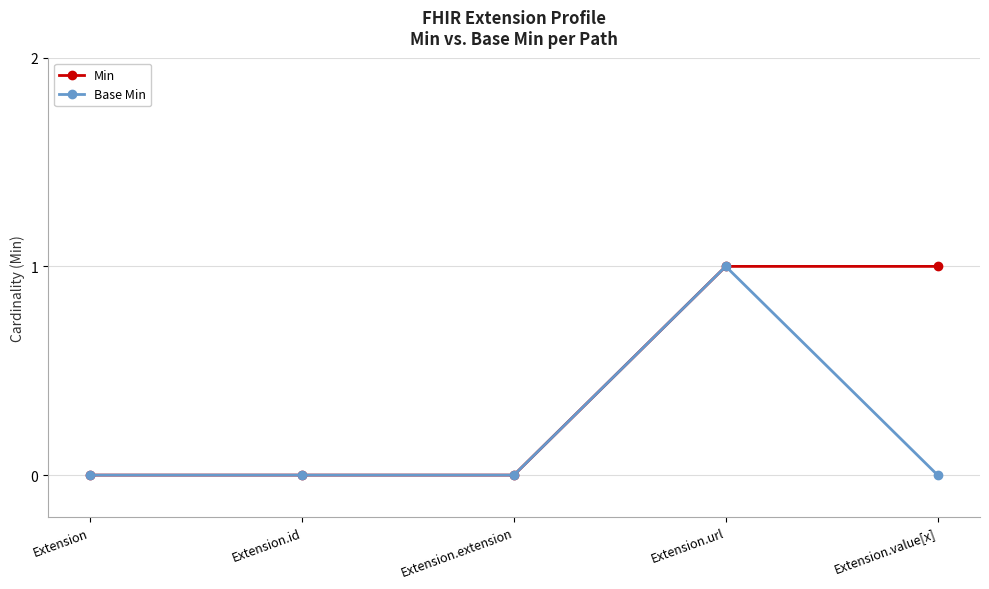

Rank the series by their average value, from lowest to highest.

Base Min, Min